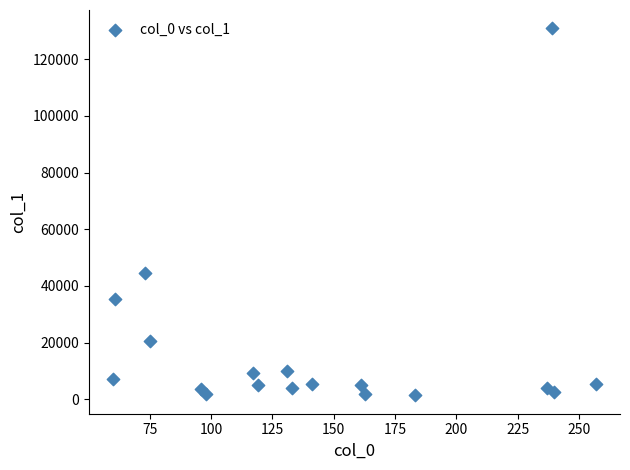

What Y value in the scatter plot is closest to 66135?

44436.6